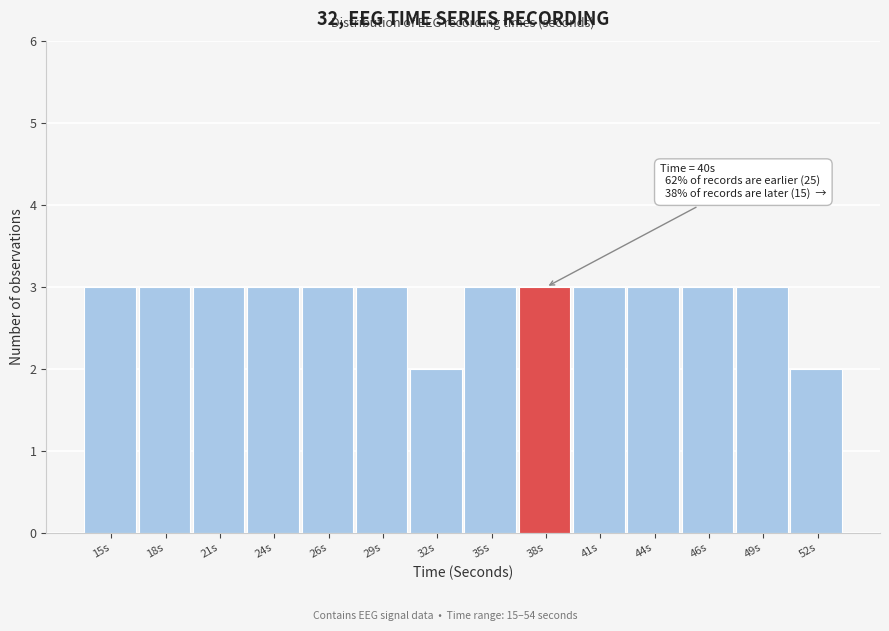

Reading left to right, extract all data points from this chart.

15s=3	18s=3	21s=3	24s=3	26s=3	29s=3	32s=2	35s=3	38s=3	41s=3	44s=3	46s=3	49s=3	52s=2